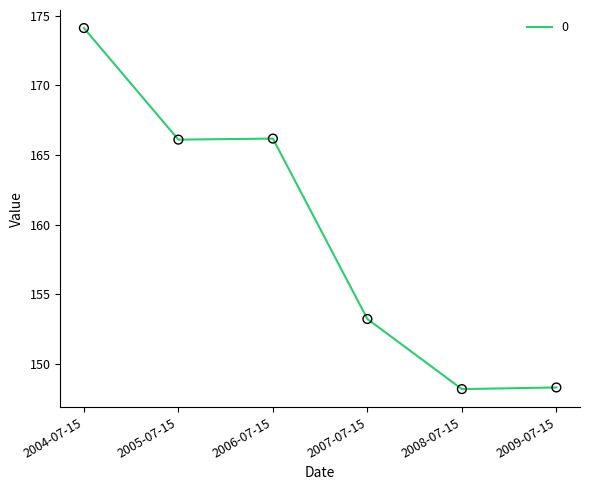

Approximately how many times larger is the value at 2004-07-15 compared to 2007-07-15?

1.1